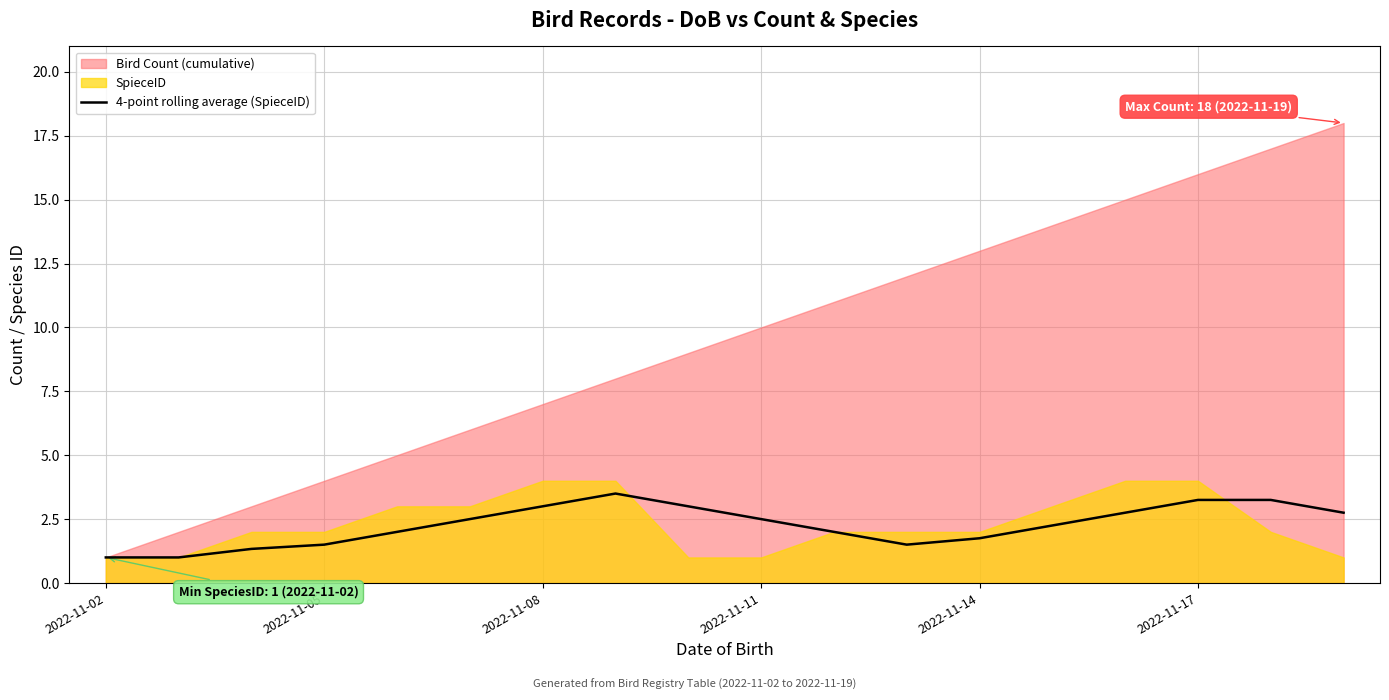

How many interior local valleys (lower than both neighbors) does the data have?

1